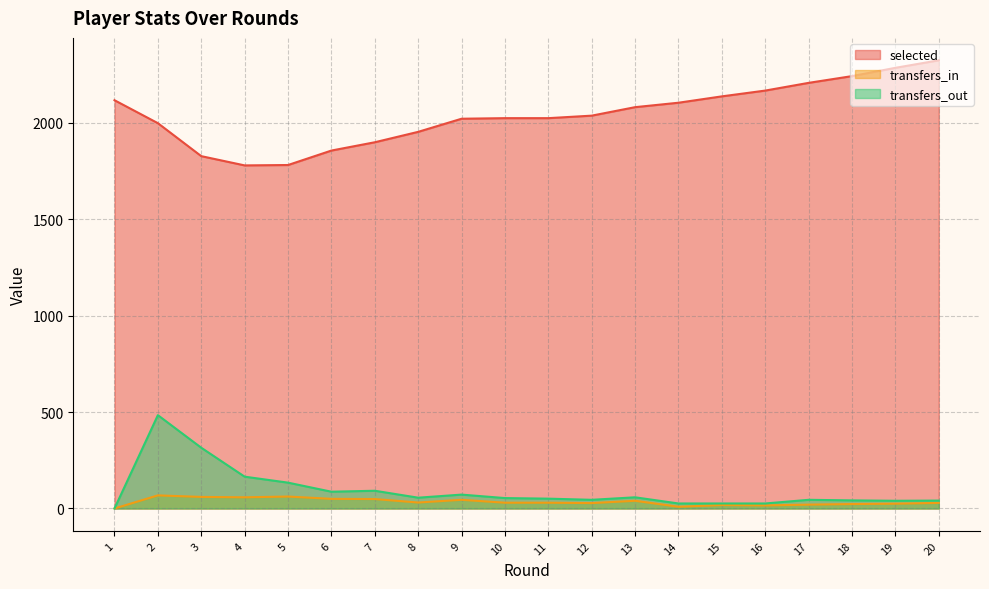

Which has a higher value, 13 or 20?

20